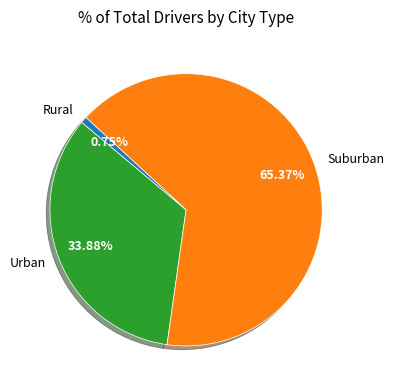

Is the sum of Urban and Suburban greater than half?

Yes